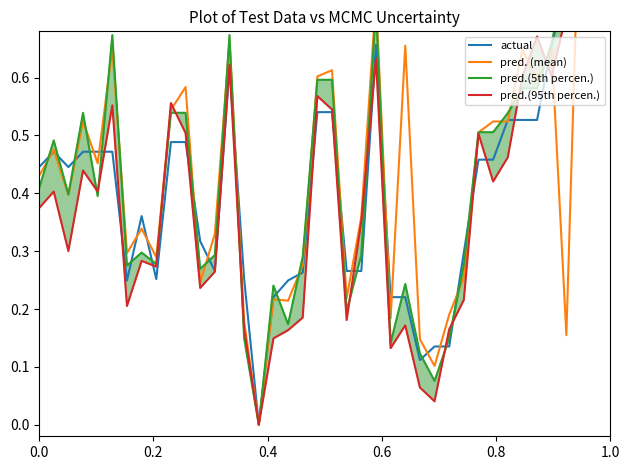

Is the value of pred.(95th percen.) at 30 greater than the value of pred.(5th percen.) at 16?

Yes